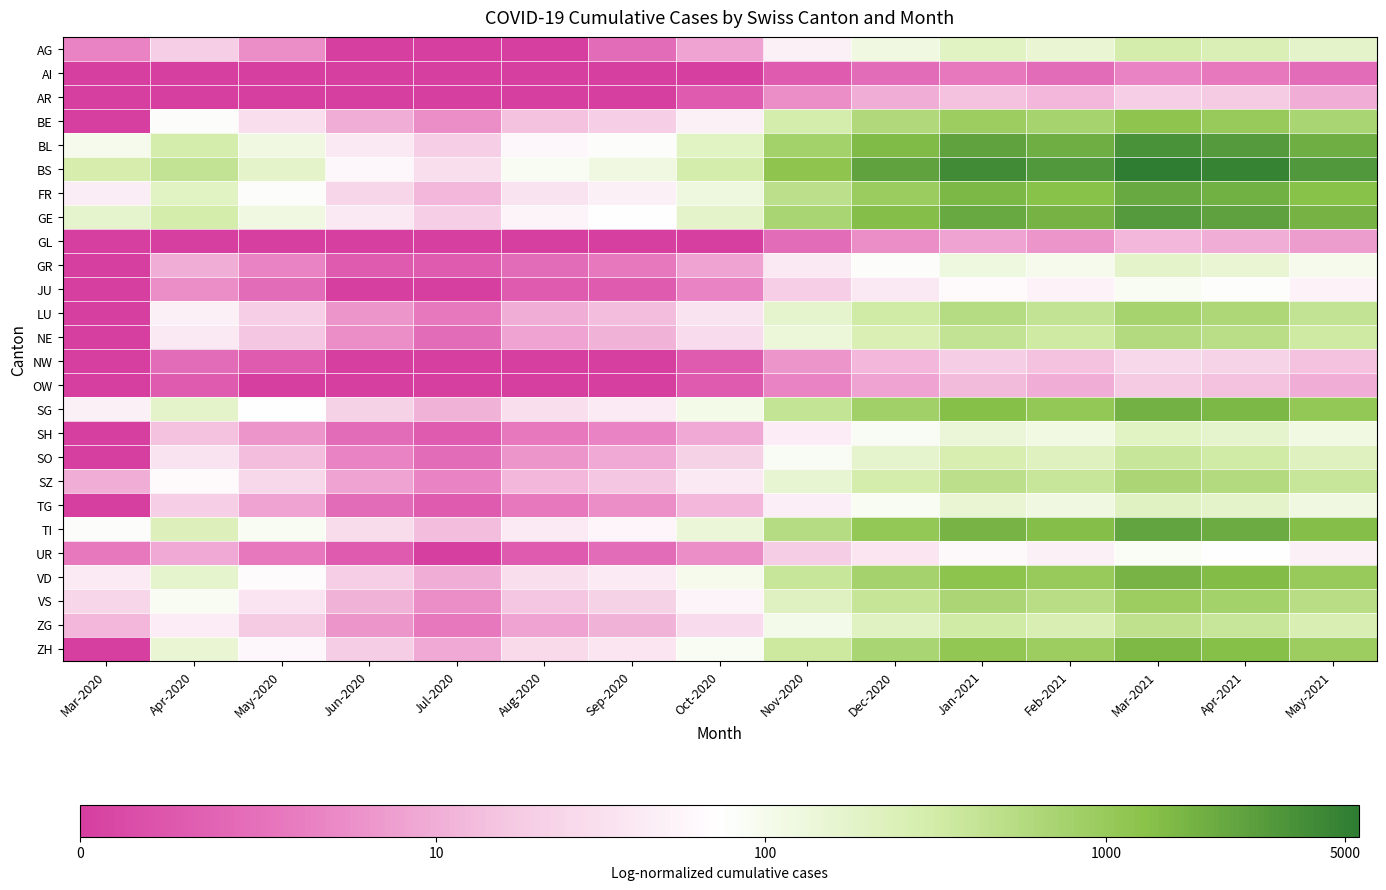

List the series in order of their peak value, lowest first.

AI, GL, OW, AR, NW, UR, JU, GR, SH, TG, AG, SO, ZG, NE, SZ, LU, VS, BE, ZH, VD, SG, FR, TI, GE, BL, BS